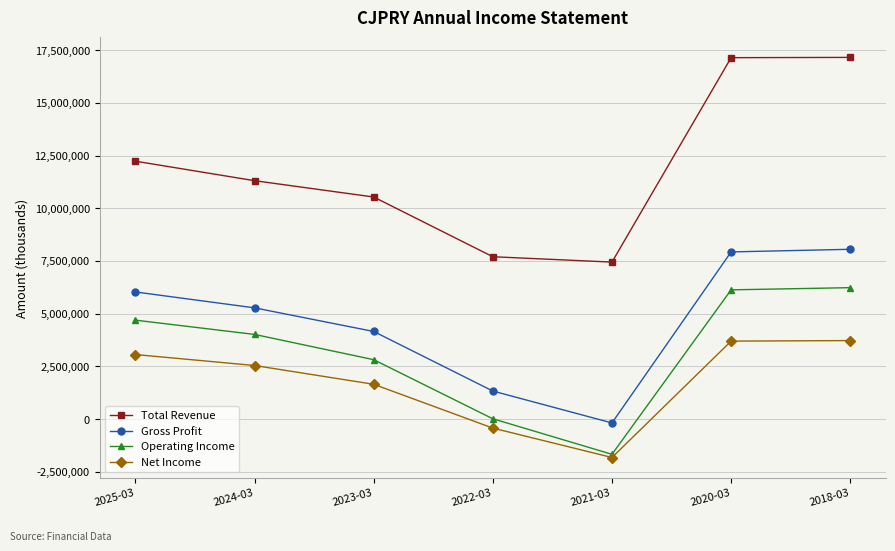

What is the difference between the maximum and minimum values in the Net Income series?

5546300